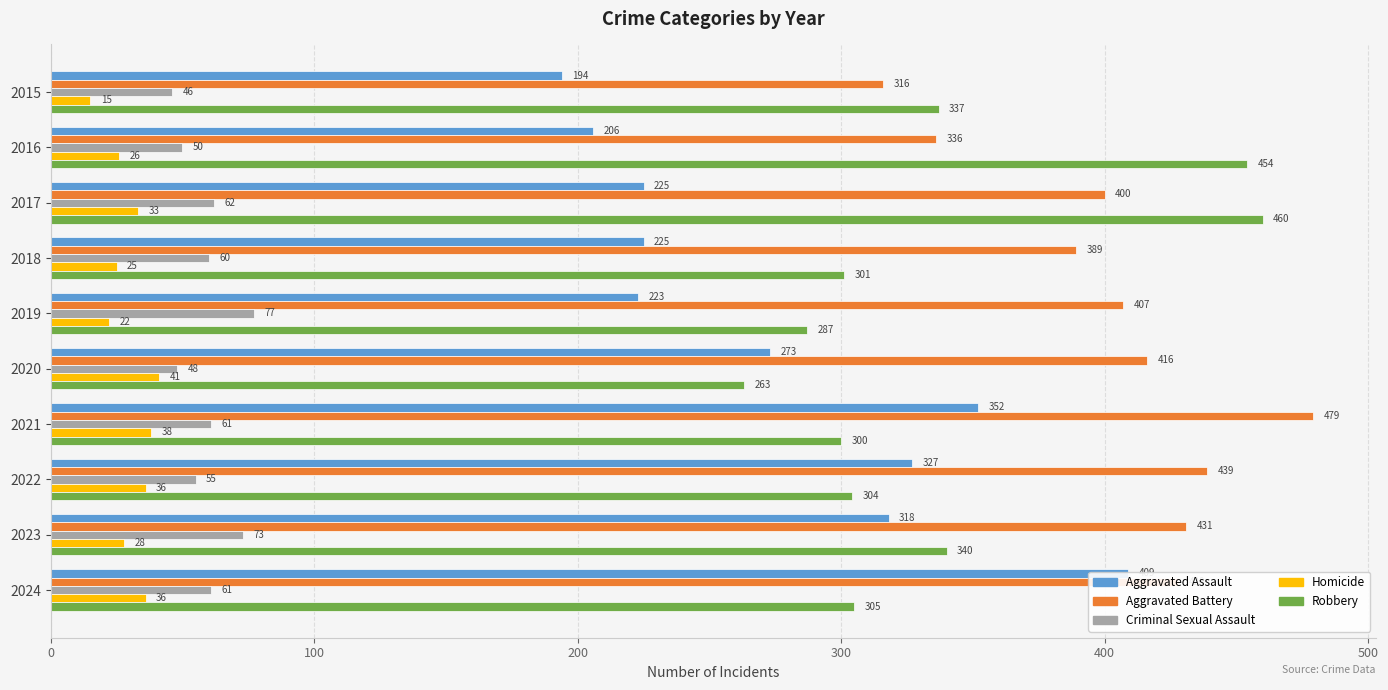

What is the maximum value for Aggravated Battery?

479